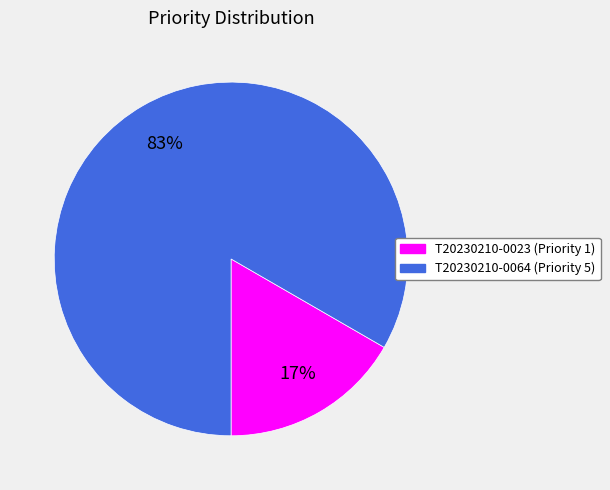

Do T20230210-0064 and T20230210-0023 together represent more than half of the pie?

Yes